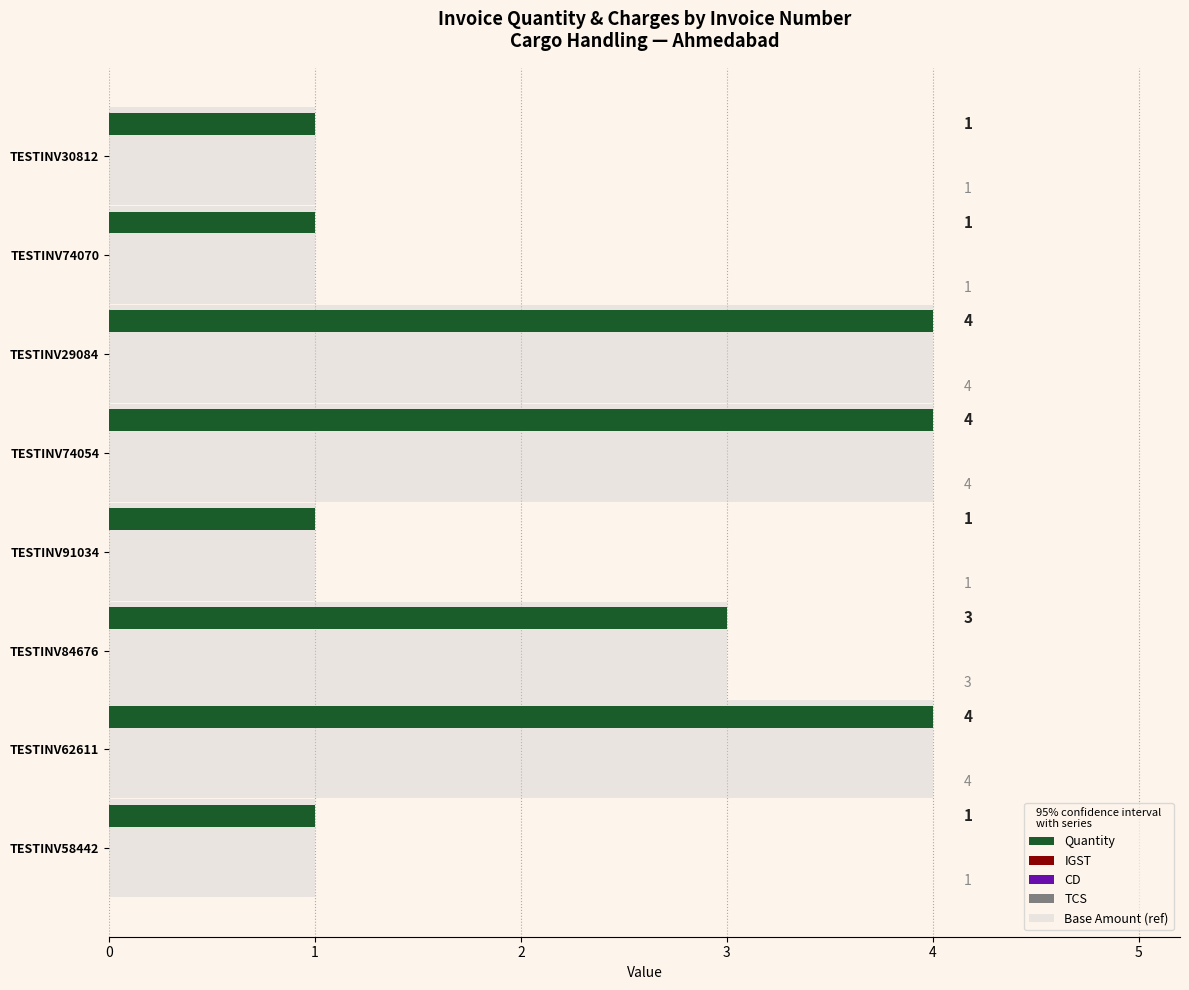

What is the total value across all series at TESTINV84676?

6